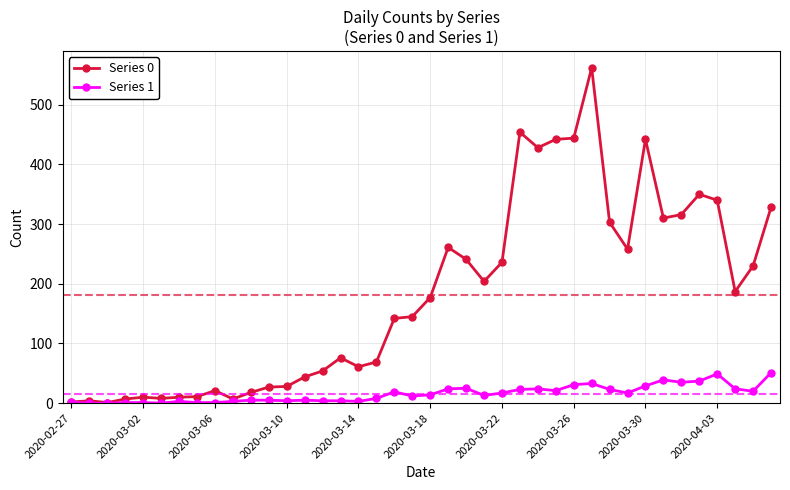

Which series has the largest range (max minus min)?

Series 0